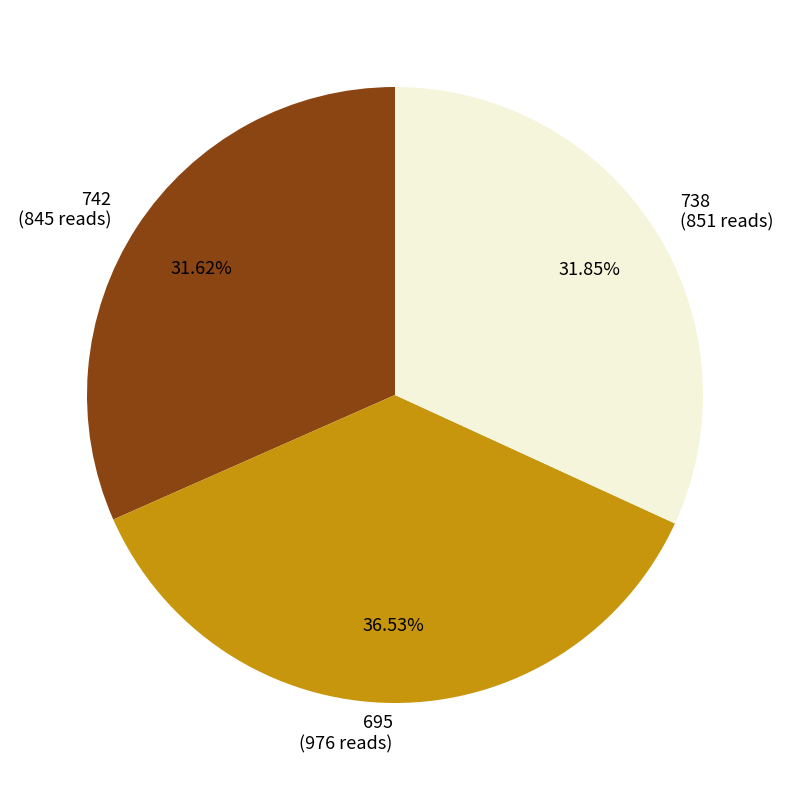

Count the number of slices in the pie.

3